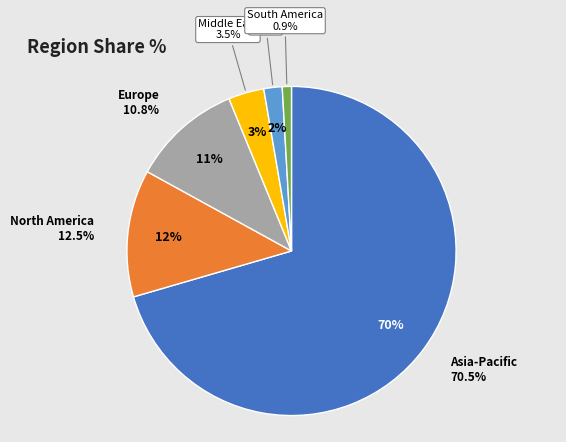

To the nearest percent, what portion does Middle East represent?

4%